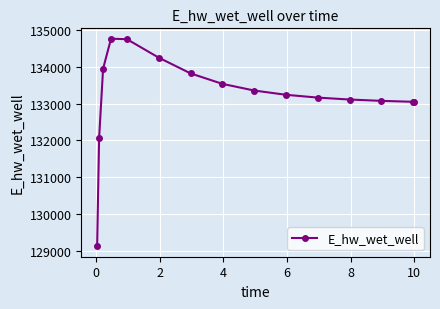

True or false: there are more than 0 points higher than both neighbors.

True